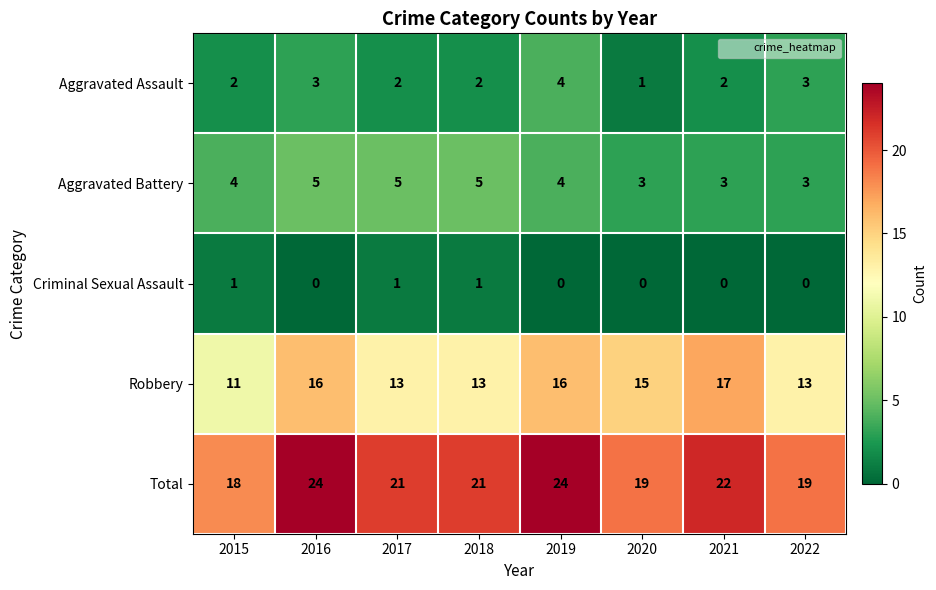

Is it true that Criminal Sexual Assault equals 0 at 2016?

True